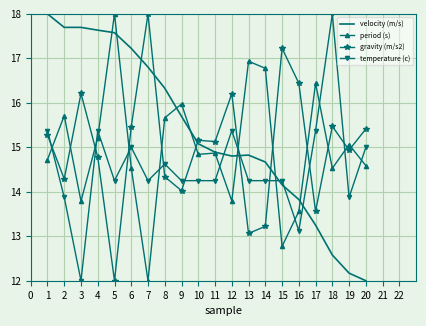

Which series ends up on top after the final intersection of velocity (m/s) and gravity (m/s2)?

gravity (m/s2)